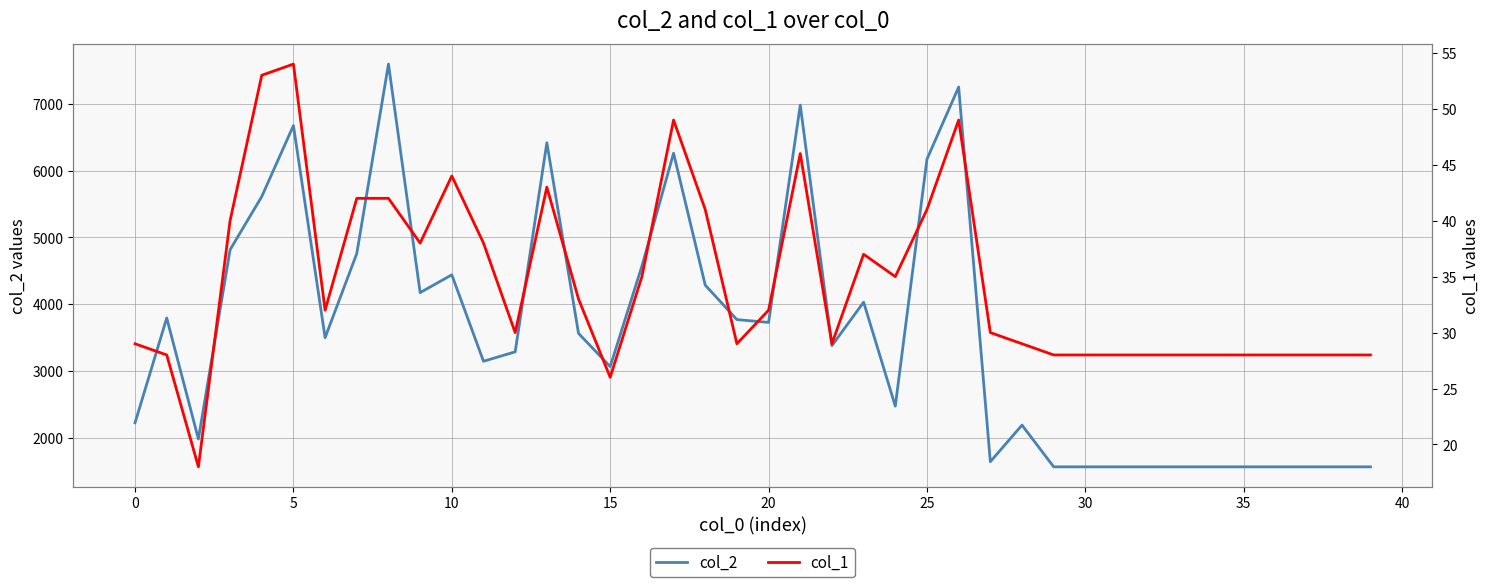

Is it true that col_2 equals 4440 at 10?

True